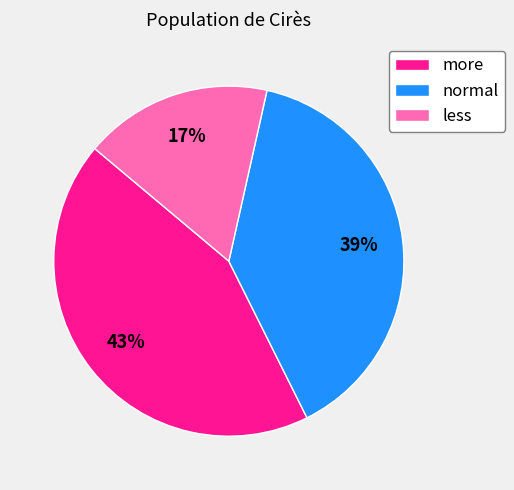

To the nearest percent, what is the average slice percentage?

33%